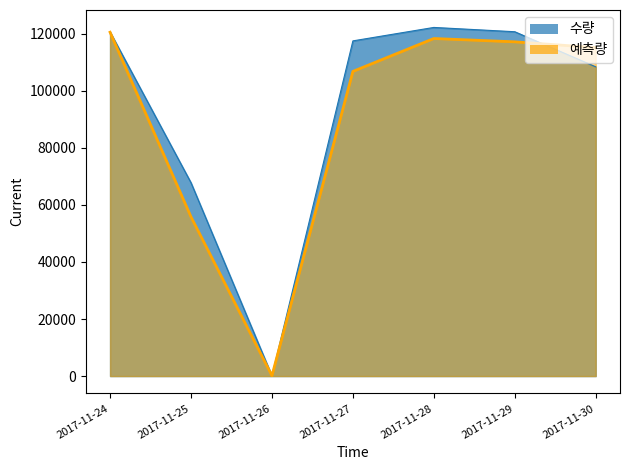

Which series has the widest spread of values?

수량